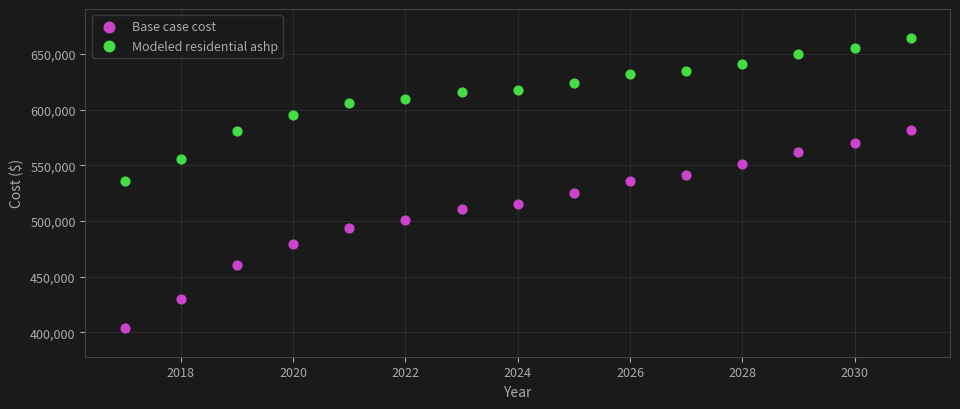

Which series contains the highest Y value?

Modeled residential ashp